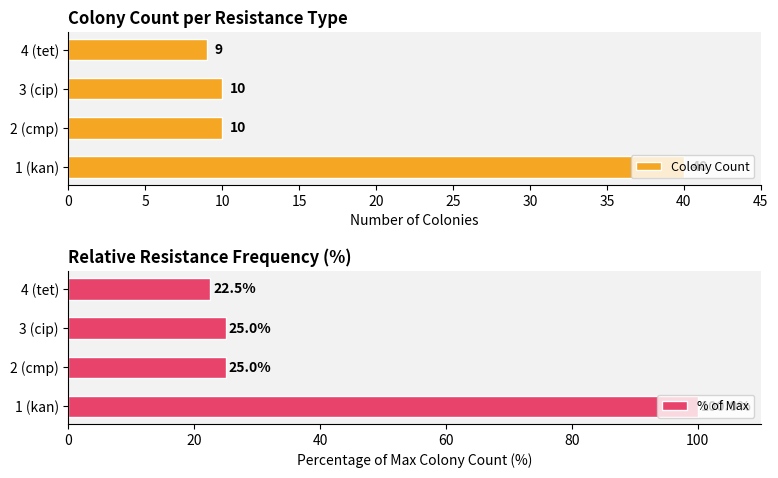

At which label does Colony Count reach its minimum?

4 (tet)